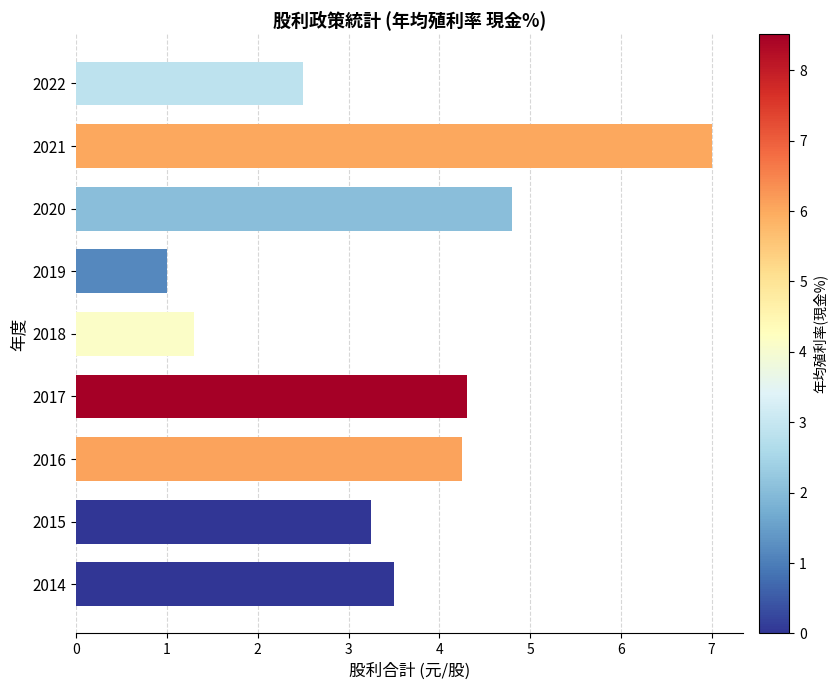

What is the value of the 1st bar from the top?

2.5